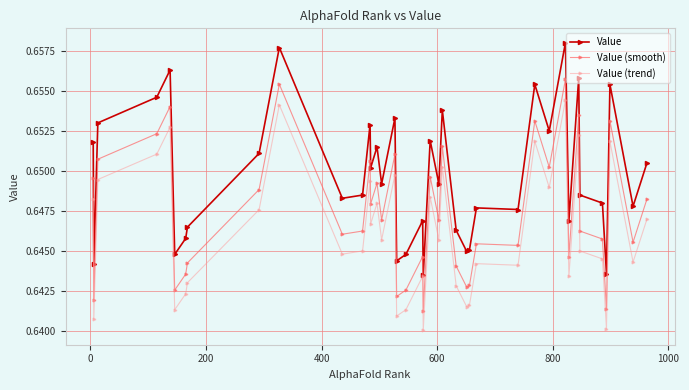

True or false: Value (trend) has more than 1 interior local peaks.

True